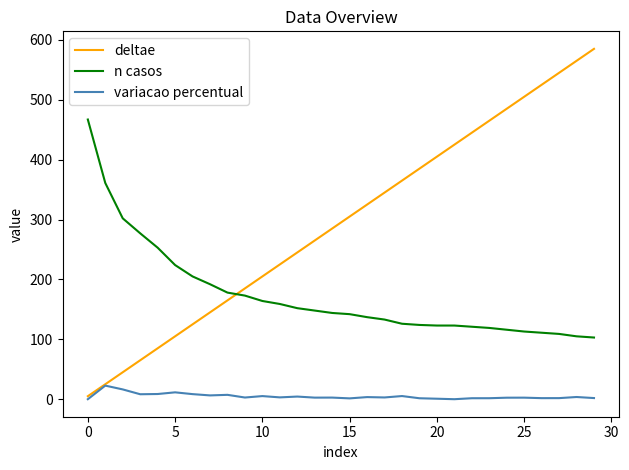

Which series has the largest range (max minus min)?

deltae